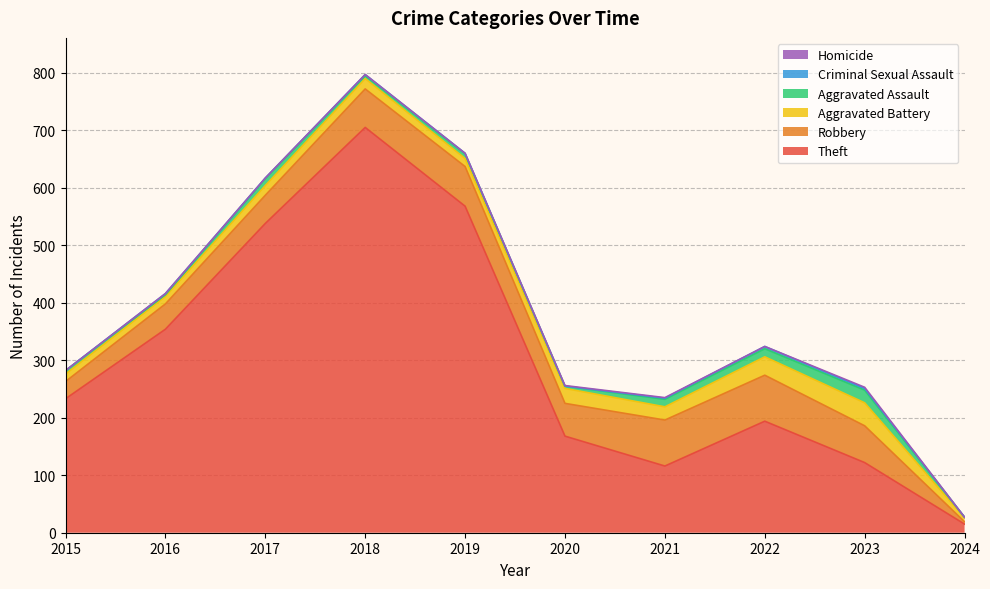

Between 2015 and 2022, which series saw the biggest shift?

Robbery